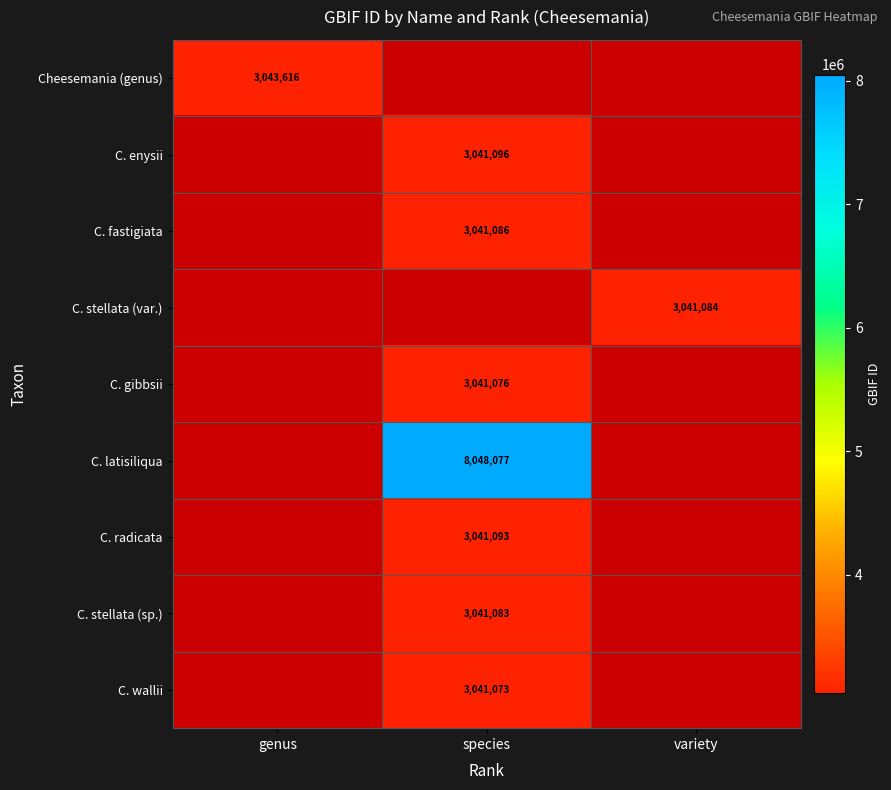

How many distinct data groups are displayed?

9